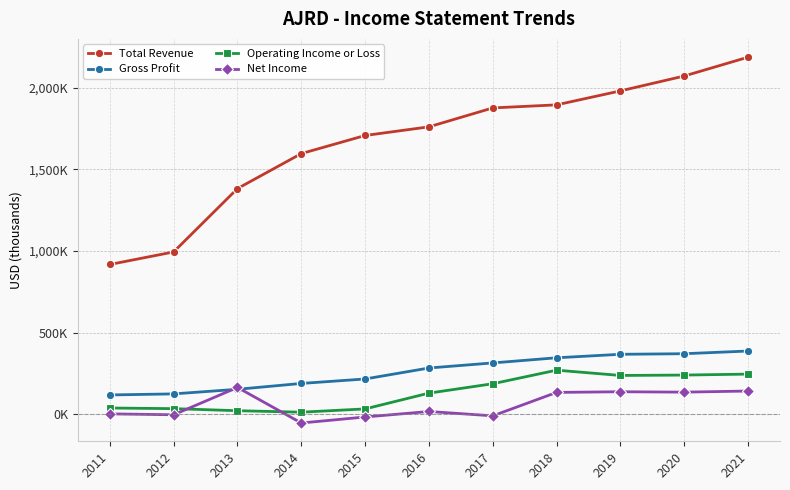

Is this an area chart (filled region under the line)?

No